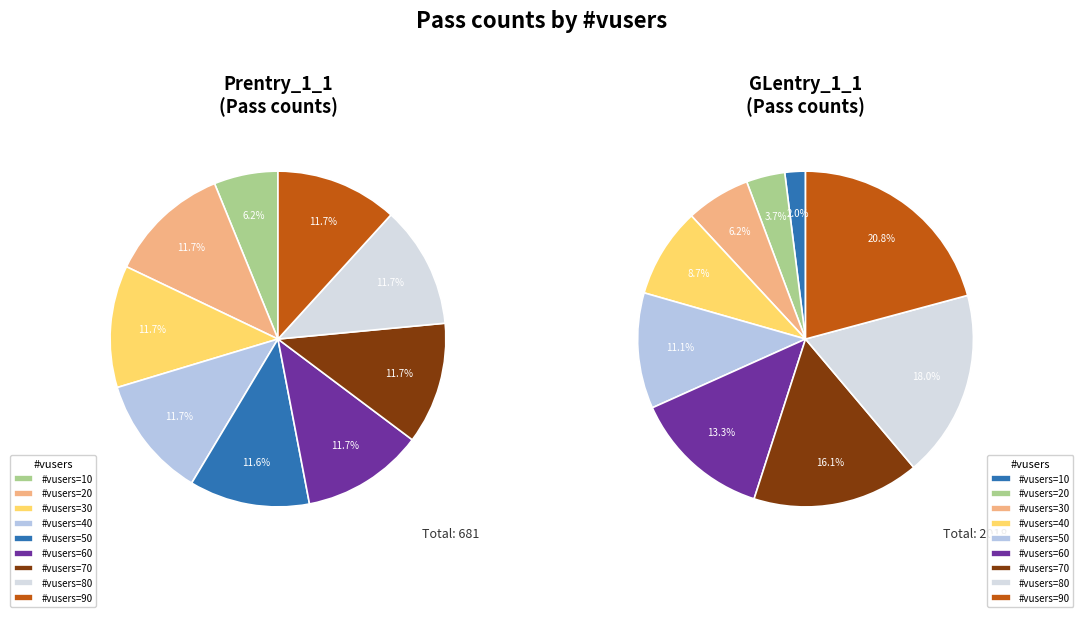

To the nearest percent, what is the difference between the 60 and 90 slice percentages?

7%